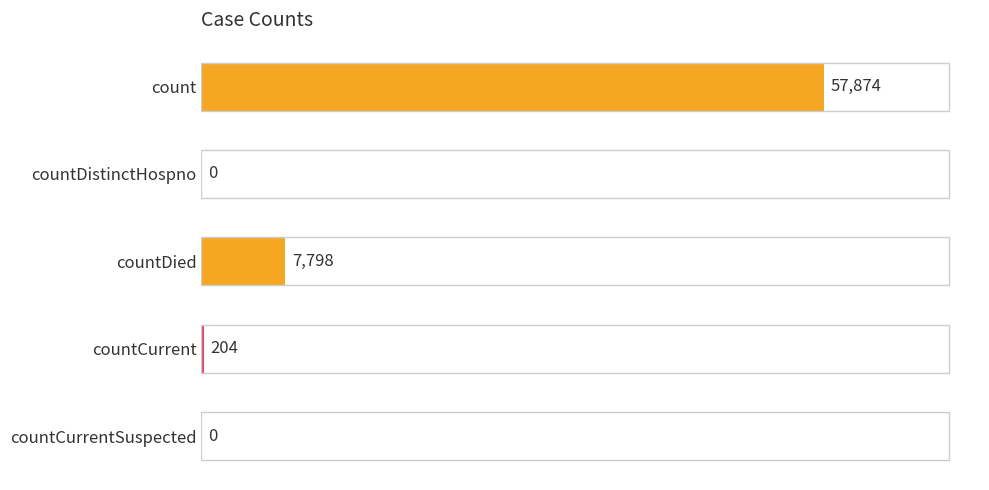

What is the change in value from countDied to countCurrentSuspected?

-7798